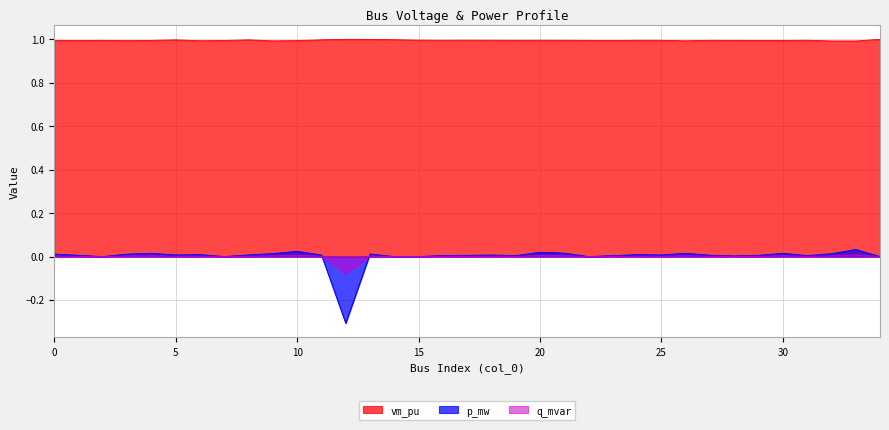

Rank the categories by q_mvar value from lowest to highest.

12, 2, 7, 14, 15, 22, 34, 28, 19, 23, 31, 16, 17, 1, 29, 27, 18, 11, 5, 8, 25, 24, 6, 3, 0, 13, 32, 9, 26, 30, 4, 21, 20, 10, 33